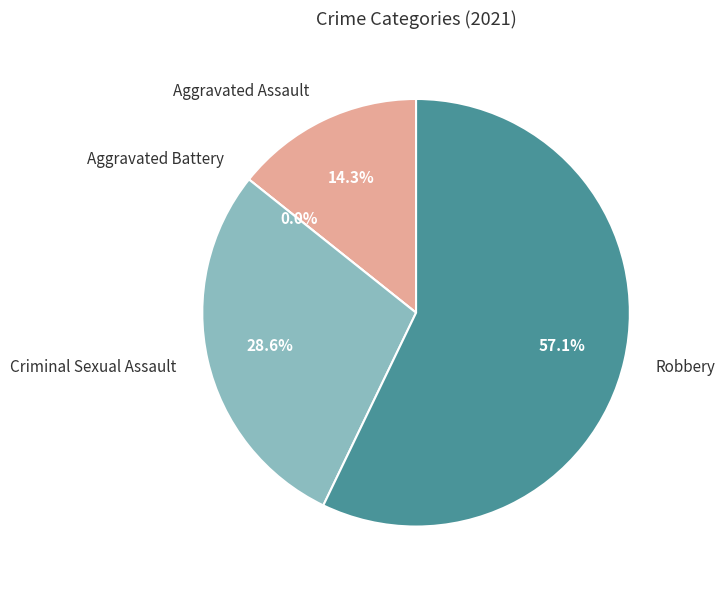

Which slice represents more than half of the pie?

Robbery